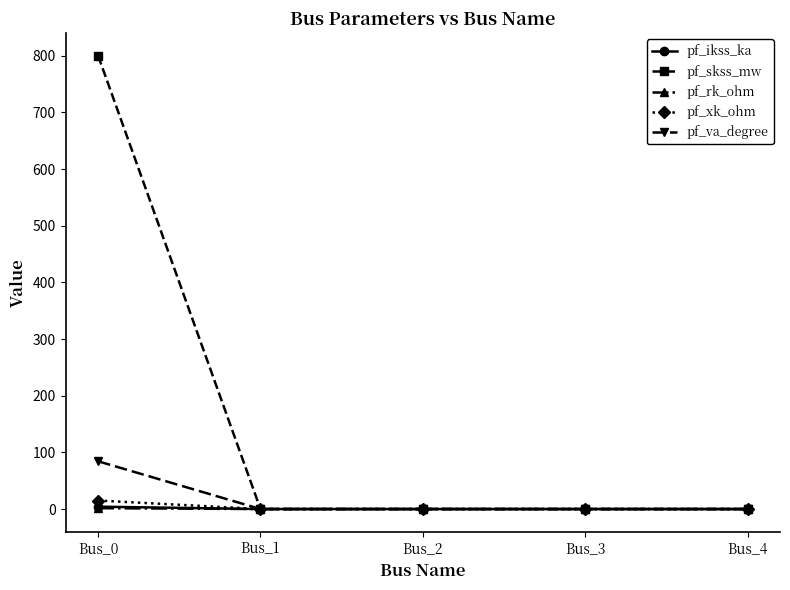

At which category is the sum across all series the highest?

Bus_0